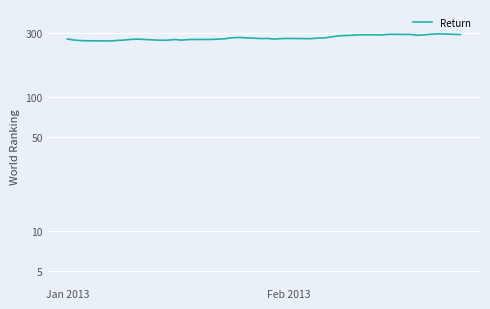

The value at 39 is 72.8. True or false?

False